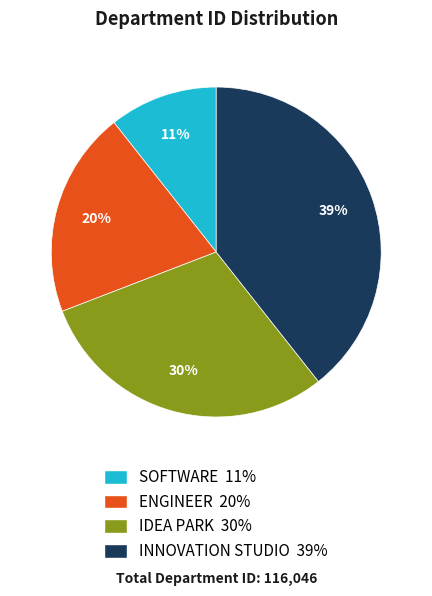

Is it true that SOFTWARE is 1% of the pie?

False